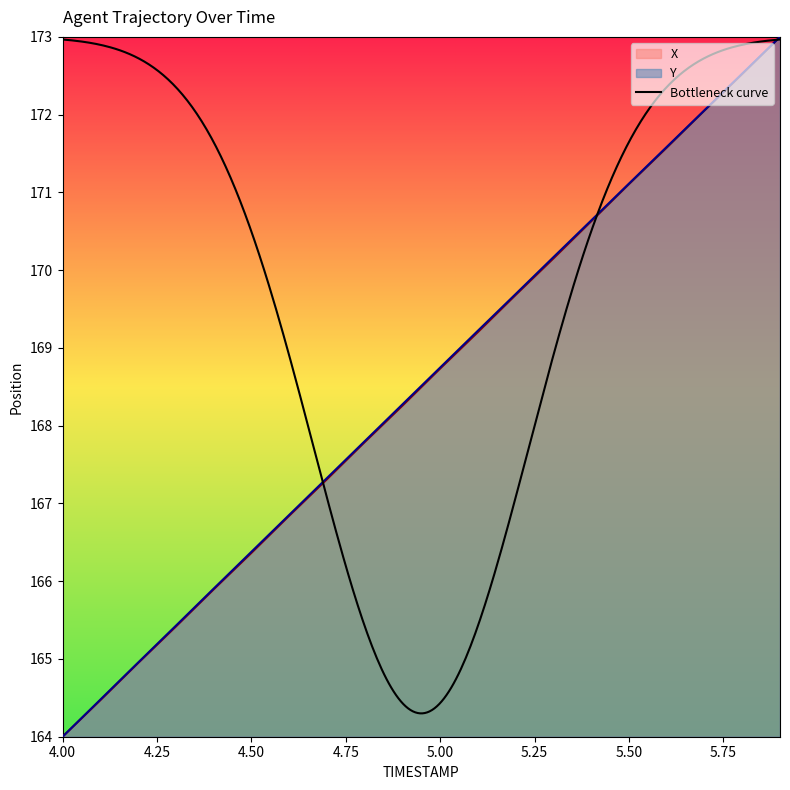

Is it true that X equals 282.6 at 4.7?

False